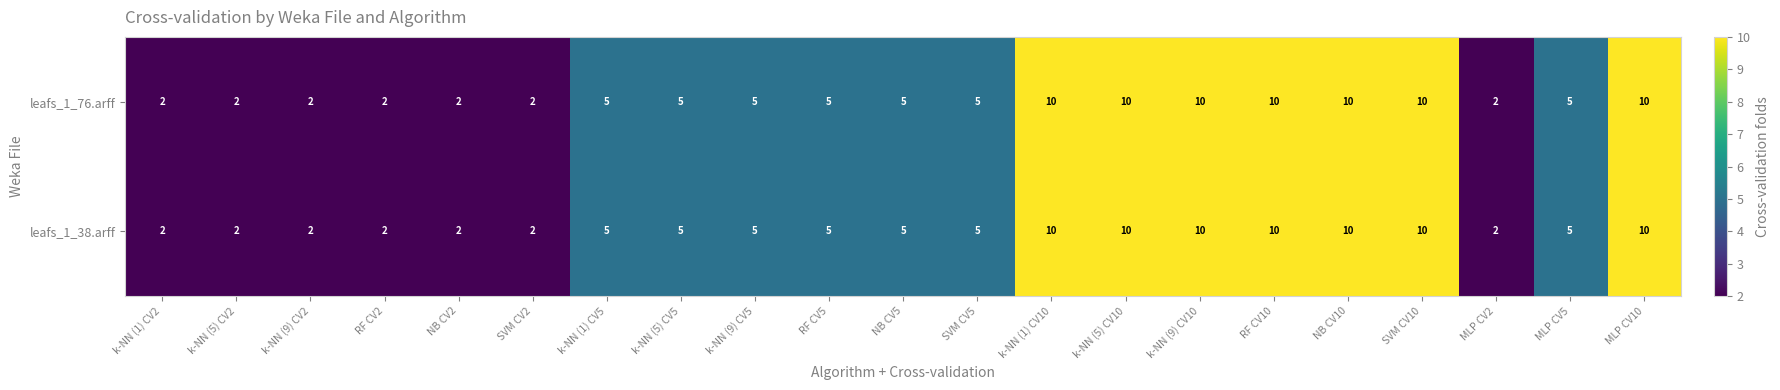

What is the maximum value shown in the chart?

10